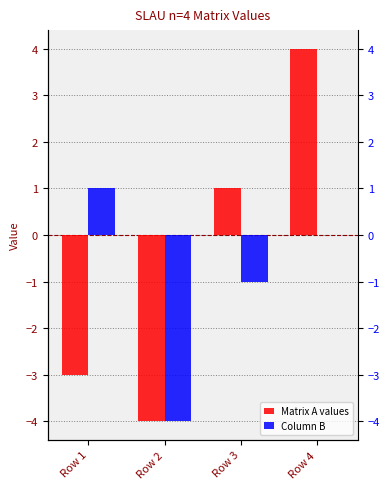

At which label does Matrix A values first exceed 1?

Row 4